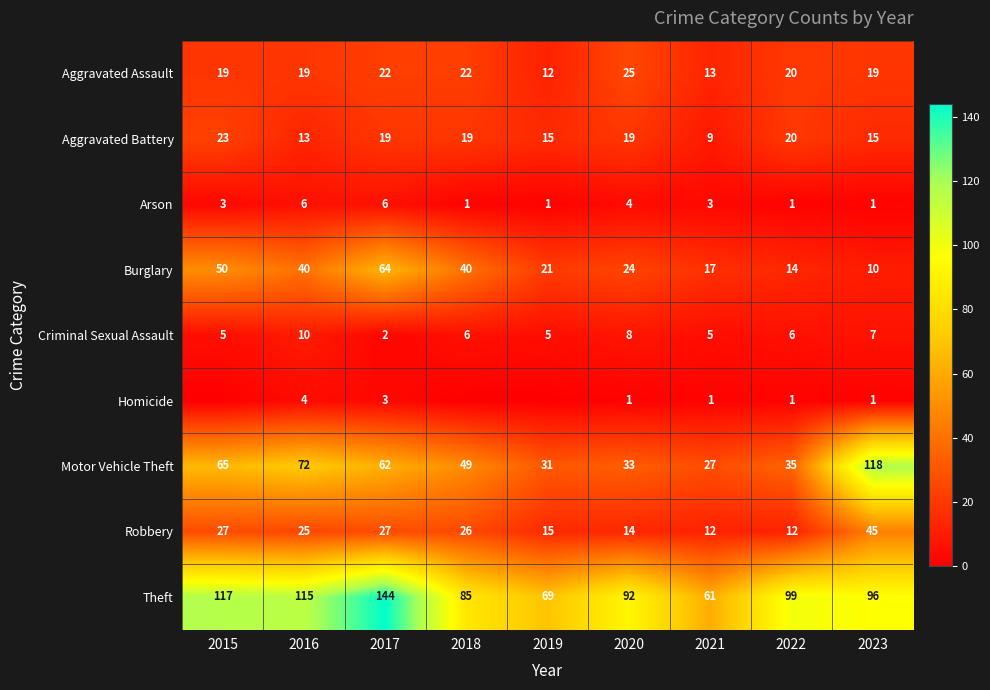

True or false: Arson has a value of 11 at 2017.

False